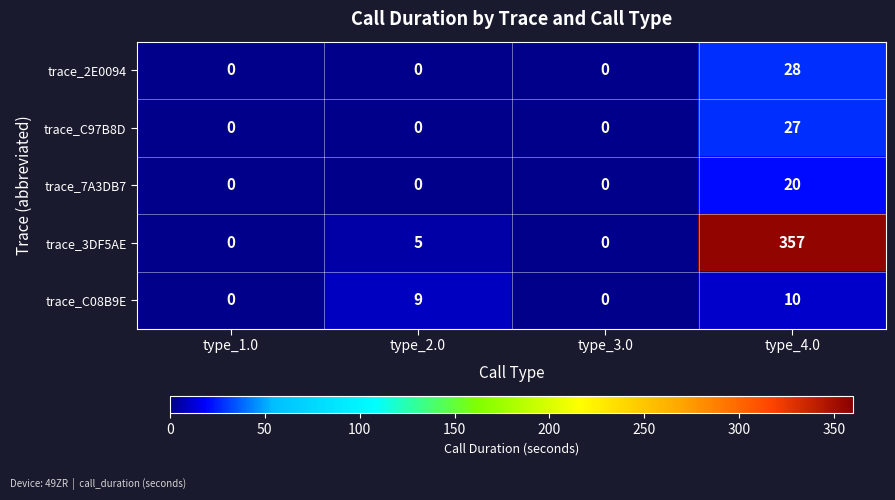

How many data points does each series have?

4